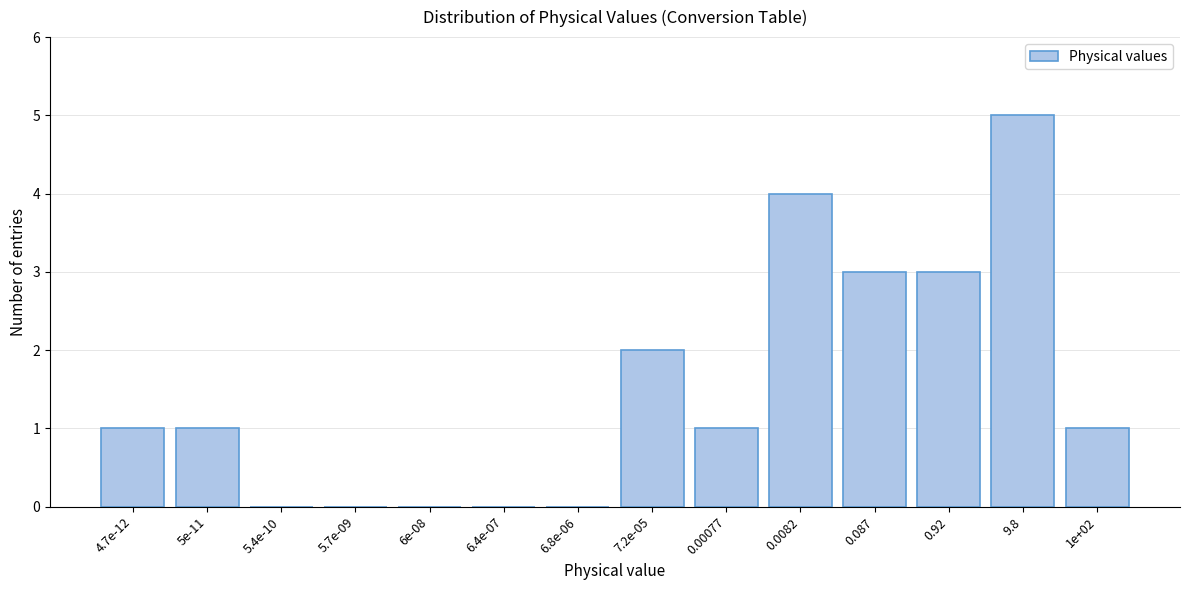

Reading left to right, transcribe all the data shown in this chart.

4.7e-12=1	5e-11=1	5.4e-10=0	5.7e-09=0	6e-08=0	6.4e-07=0	6.8e-06=0	7.2e-05=2	0.00077=1	0.0082=4	0.087=3	0.92=3	9.8=5	1e+02=1